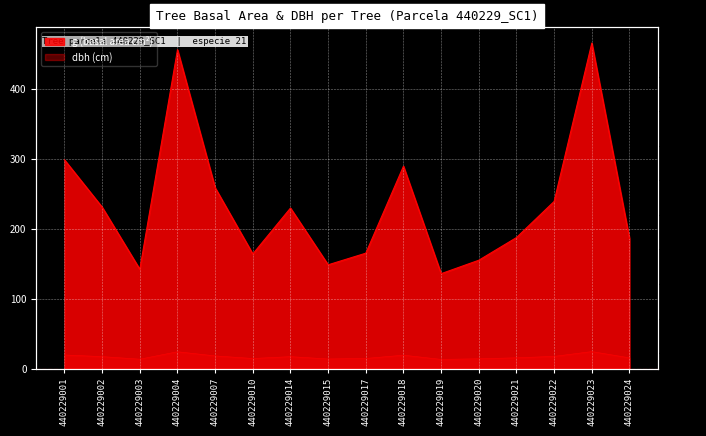

Reading left to right, transcribe all the data shown in this chart.

dbh: 440229001=19.5	440229002=17.1	440229003=13.4	440229004=24.1	440229007=18.1	440229010=14.4	440229014=17.1	440229015=13.8	440229017=14.5	440229018=19.2	440229019=13.2	440229020=14.1	440229021=15.4	440229022=17.4	440229023=24.4	440229024=15.4
g: 440229001=298.6	440229002=231.0	440229003=142.1	440229004=456.2	440229007=258.7	440229010=164.0	440229014=229.7	440229015=148.5	440229017=165.1	440229018=289.5	440229019=135.8	440229020=155.0	440229021=187.5	440229022=239.2	440229023=465.7	440229024=186.3